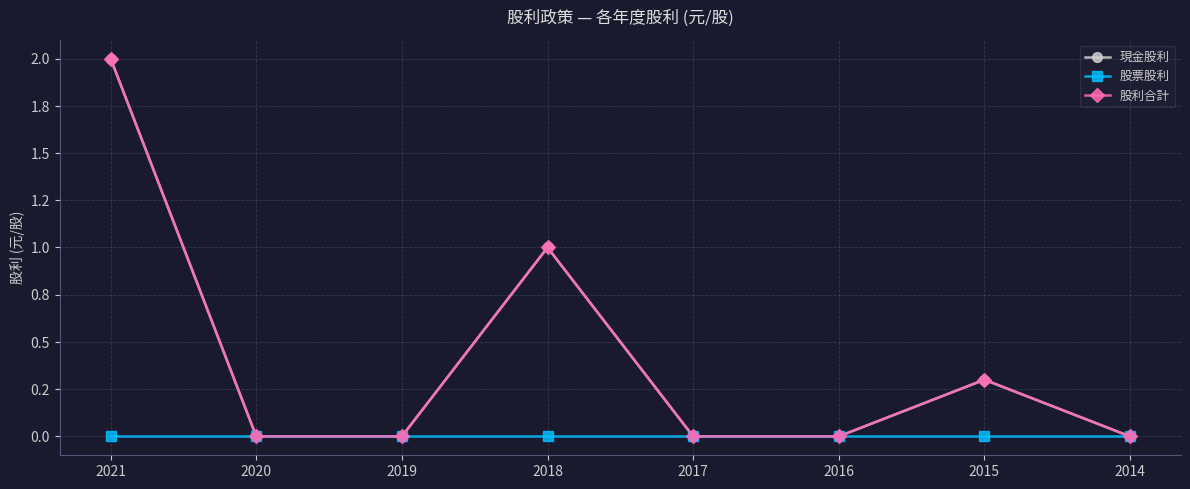

Between 2016 and 2020, which is larger?

2016